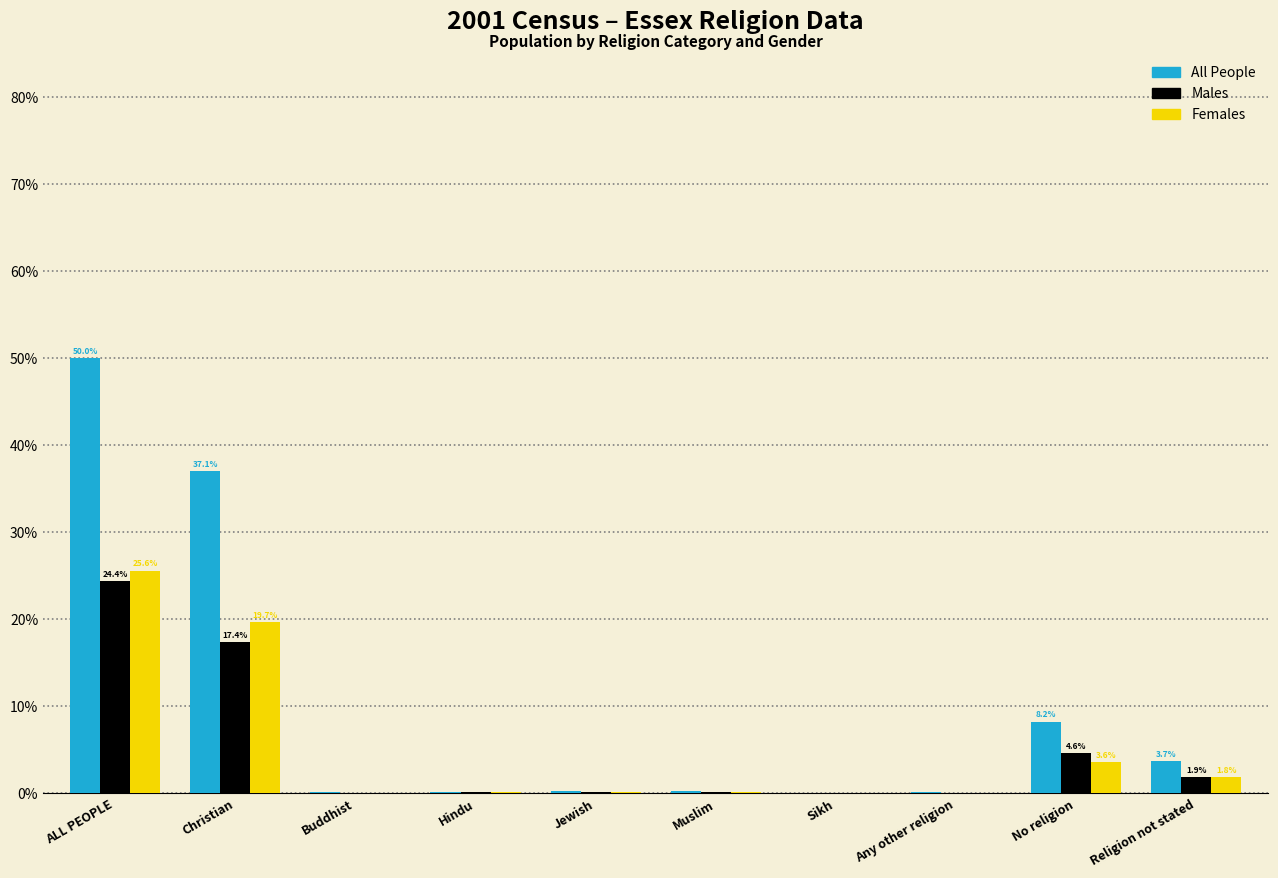

Which series has the largest total across all categories?

All People